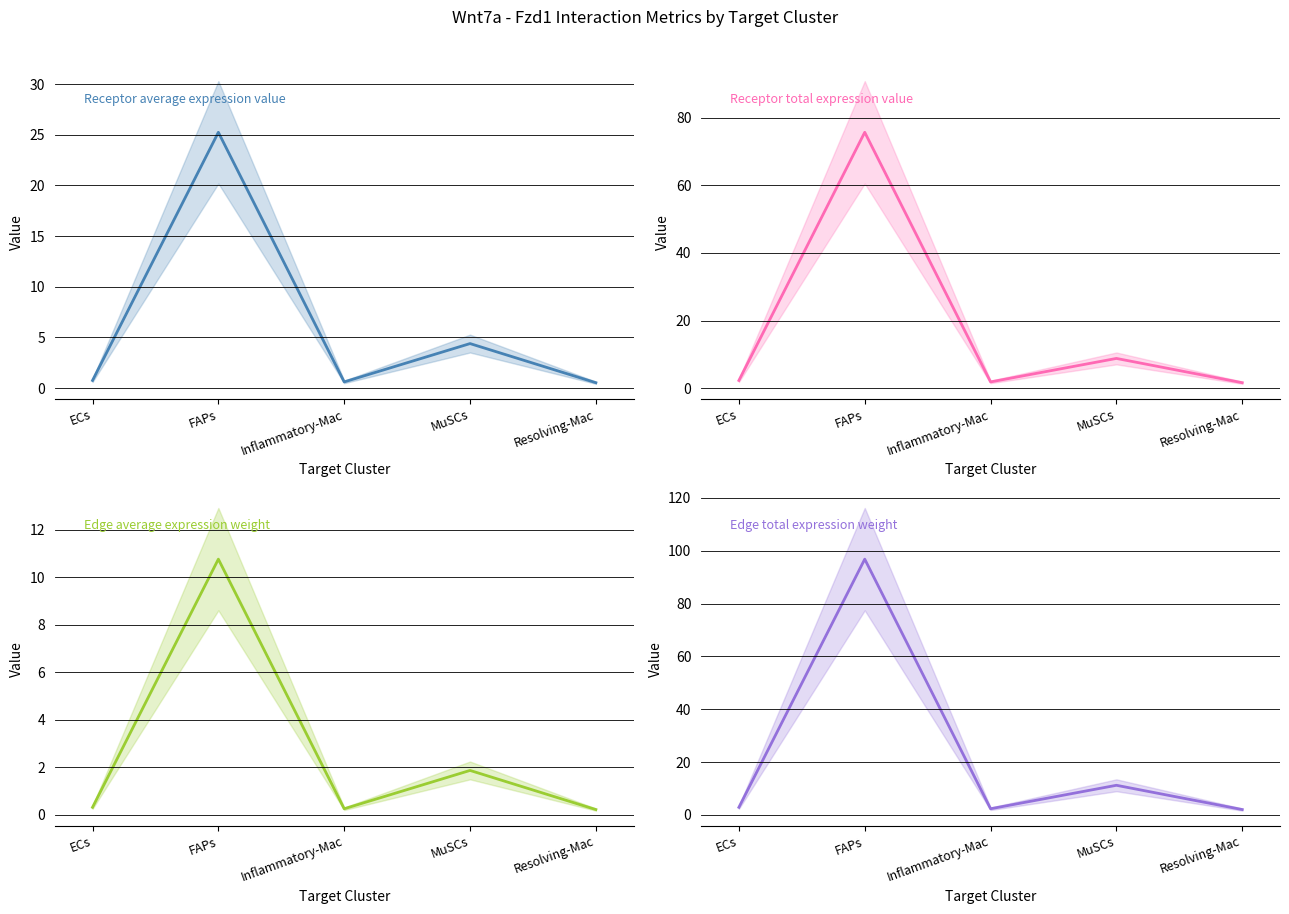

What is the label of the 3rd point from the left?

Inflammatory-Mac